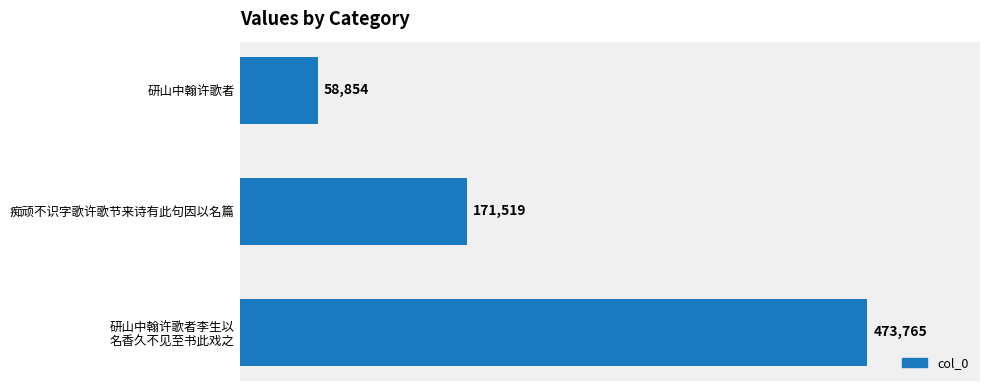

What is the change in value from 研山中翰许歌者 to 痴顽不识字歌许歌节来诗有此句因以名篇?

+112665